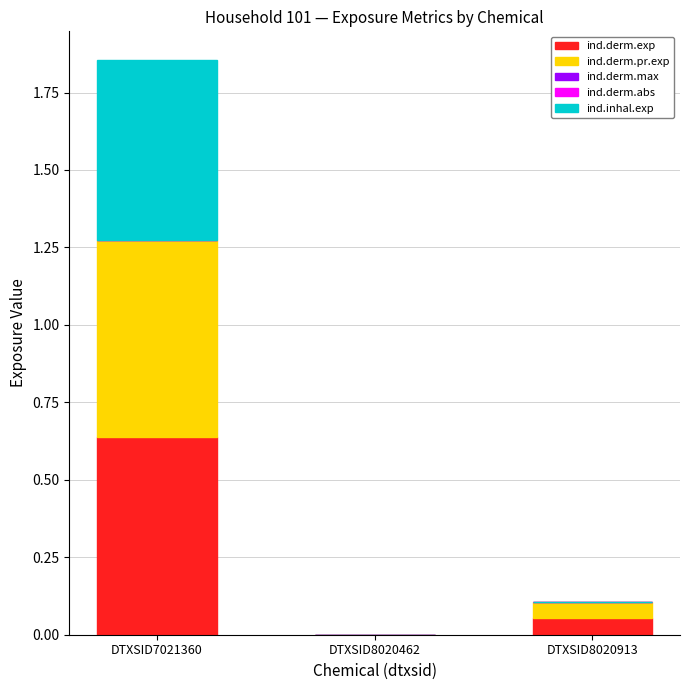

True or false: ind.derm.exp has a value of 0.0 at DTXSID8020462.

True